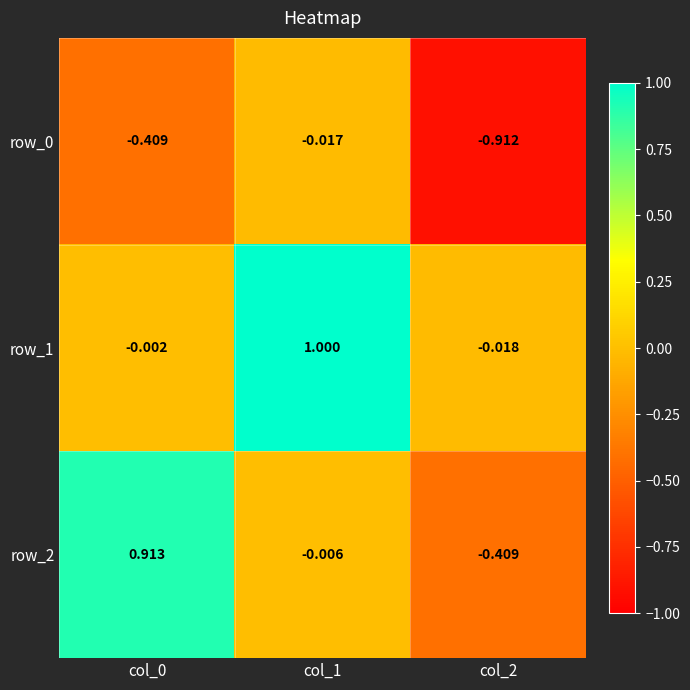

What is the total value across all series at col_1?

1.0